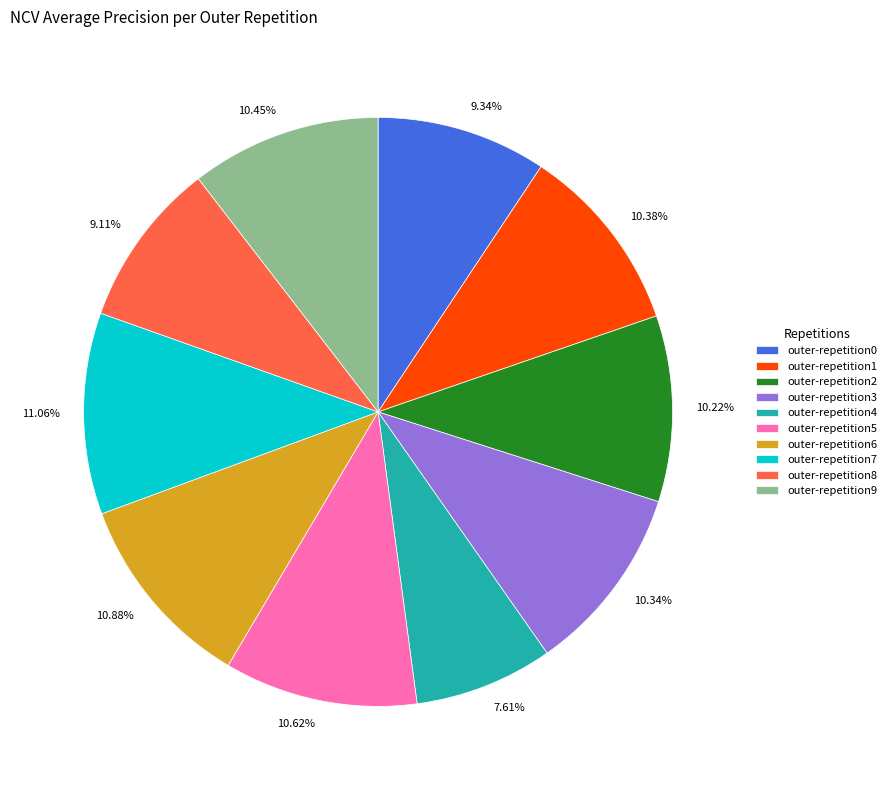

What percentage do outer-repetition6 and outer-repetition0 together represent?

20.2%